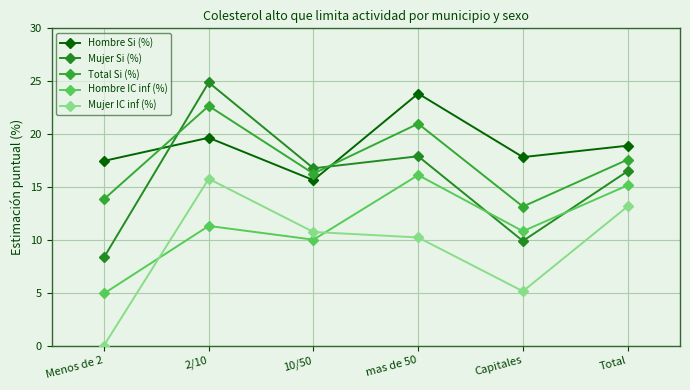

Where is the first local maximum for Mujer Si (%)?

2/10